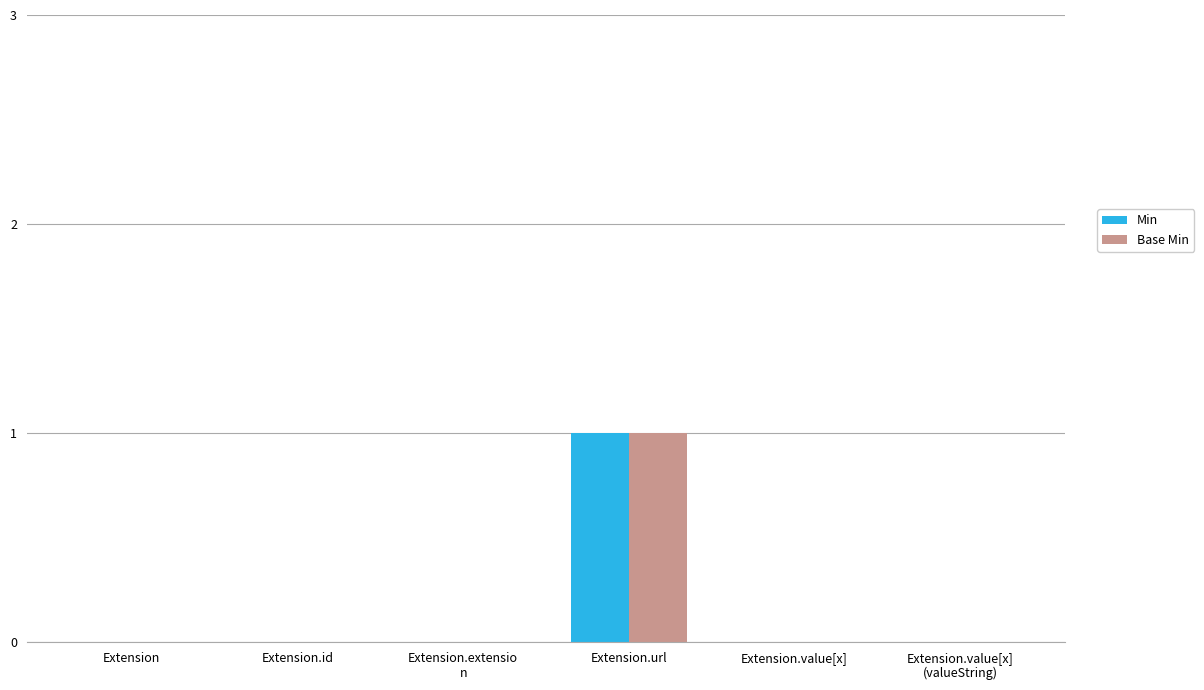

Are the bars horizontal?

No